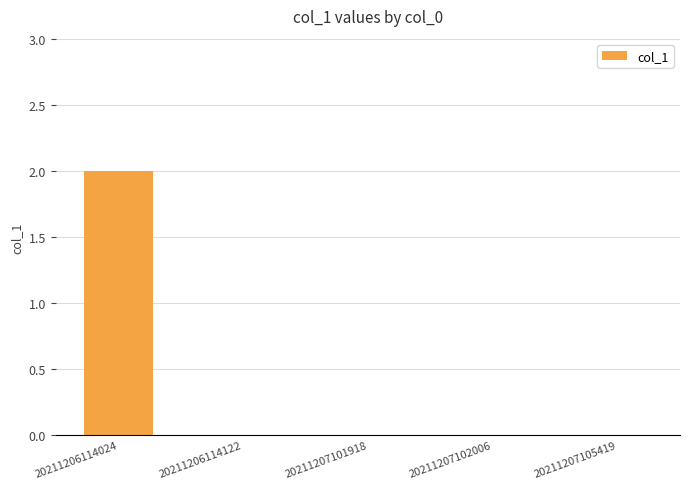

Which label corresponds to the largest value in the chart?

20211206114024